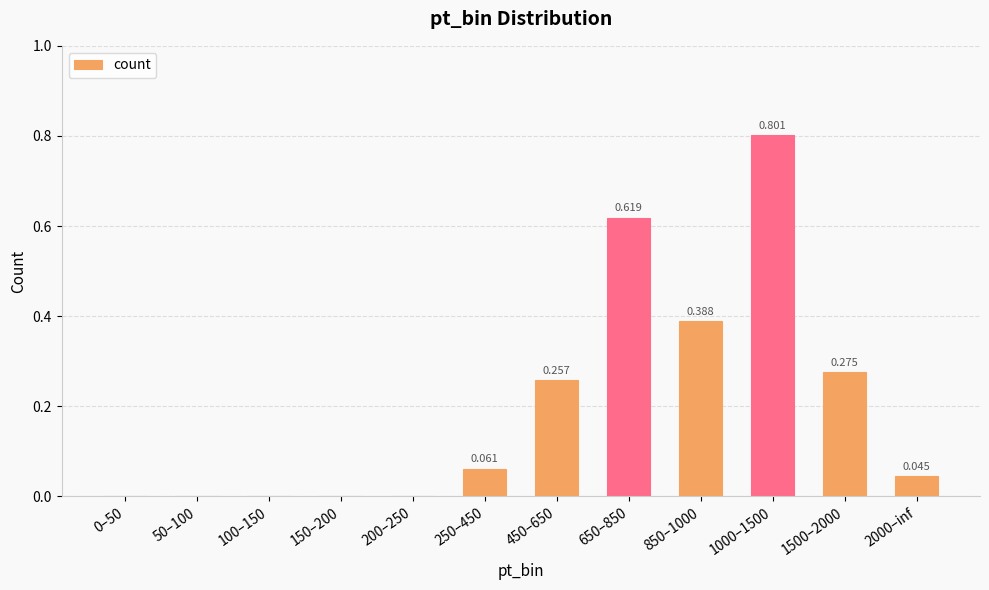

What is the difference between the second highest and second lowest values?

0.6